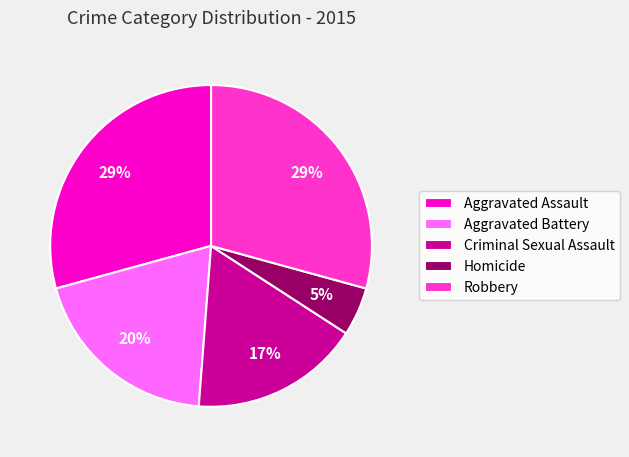

To the nearest percent, what portion does Aggravated Battery represent?

20%